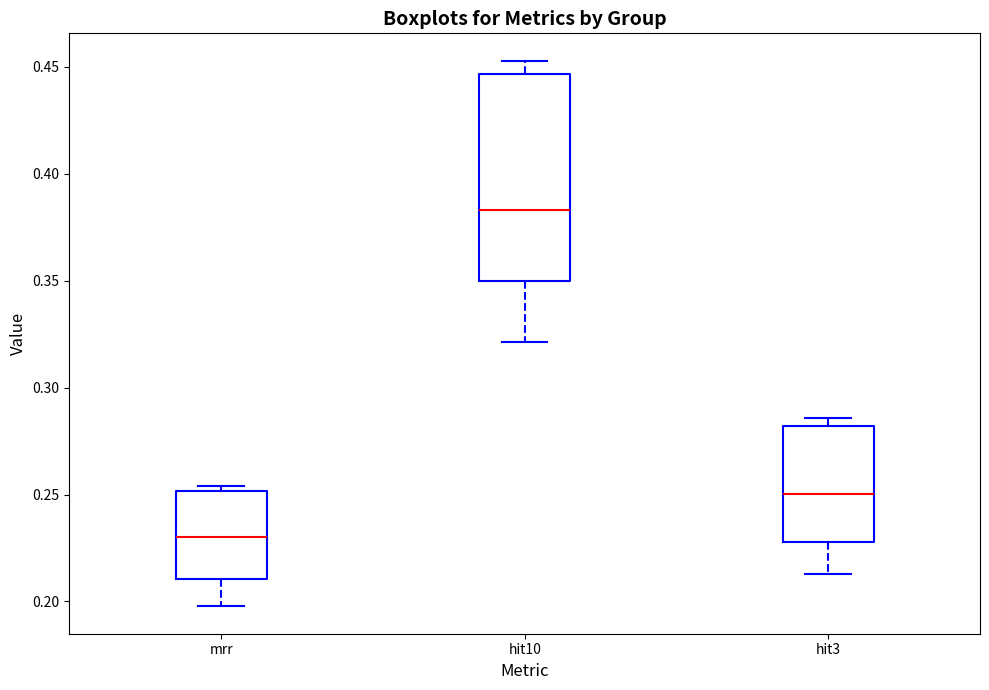

Reading left to right, read every box against the y-axis: the position of its median line, the range the box covers, and the ends of its whiskers. The values are not printed on the chart, so give them approximately, as read against the axis.

mrr: median 0.230, box 0.210 to 0.250, whiskers 0.200 to 0.255
hit10: median 0.385, box 0.350 to 0.445, whiskers 0.320 to 0.455
hit3: median 0.250, box 0.230 to 0.280, whiskers 0.215 to 0.285